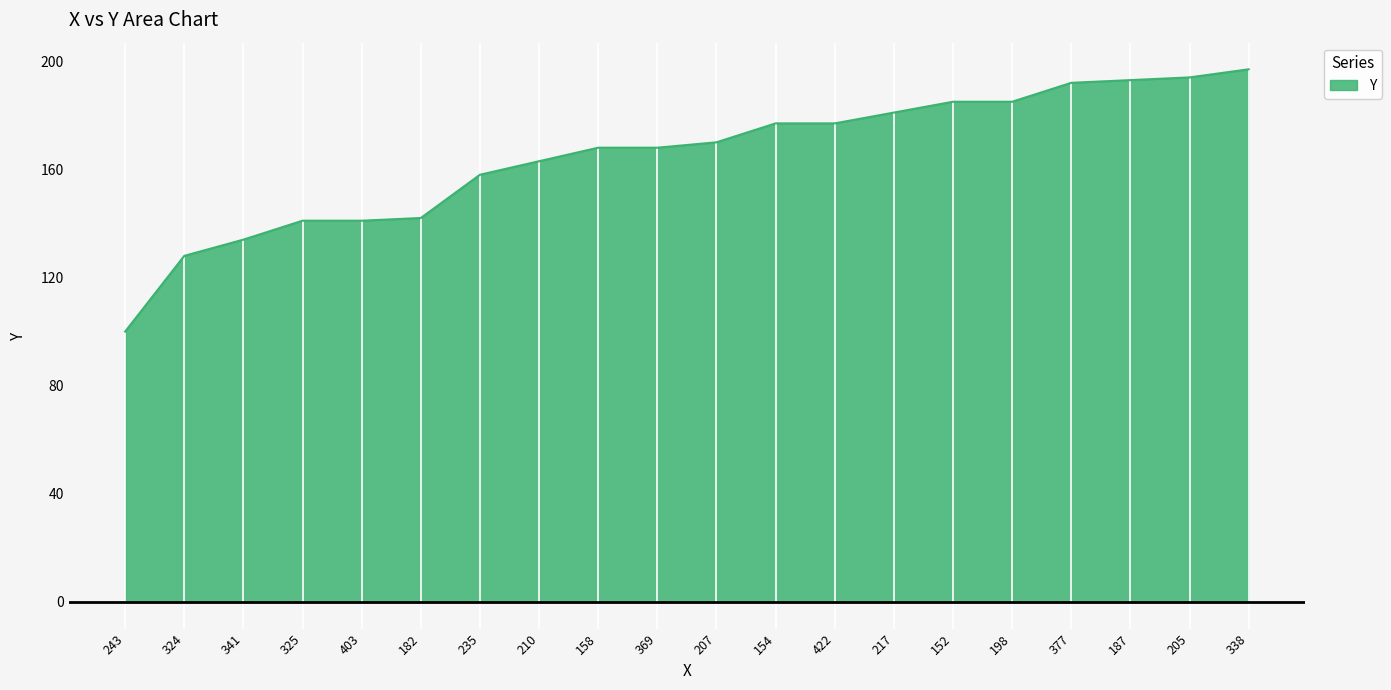

Reading left to right, extract all data points from this chart.

100	128	134	141	141	142	158	163	168	168	170	177	177	181	185	185	192	193	194	197